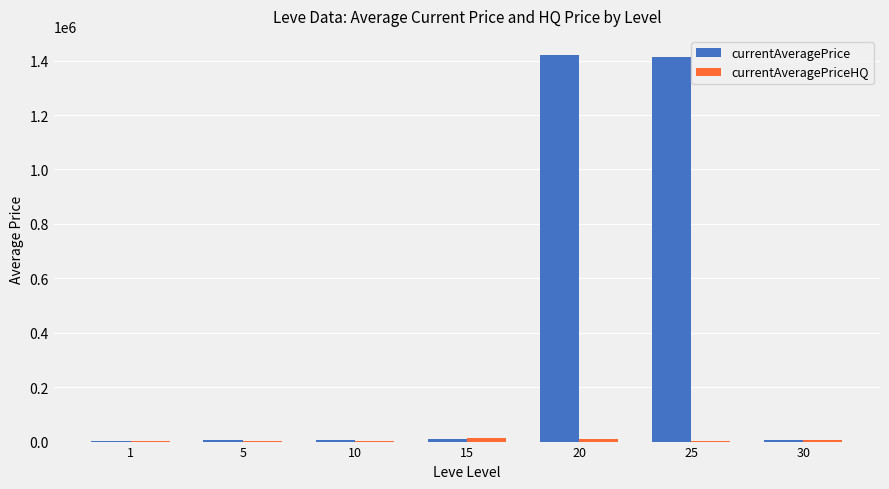

Which series has the largest total across all categories?

currentAveragePrice